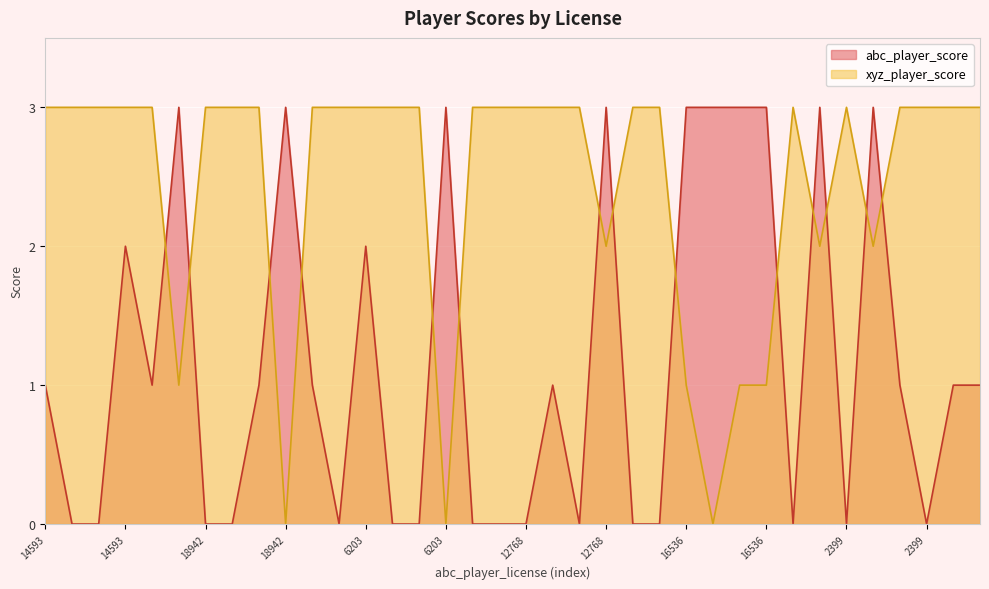

How many positive values does the abc_player_score series have?

20